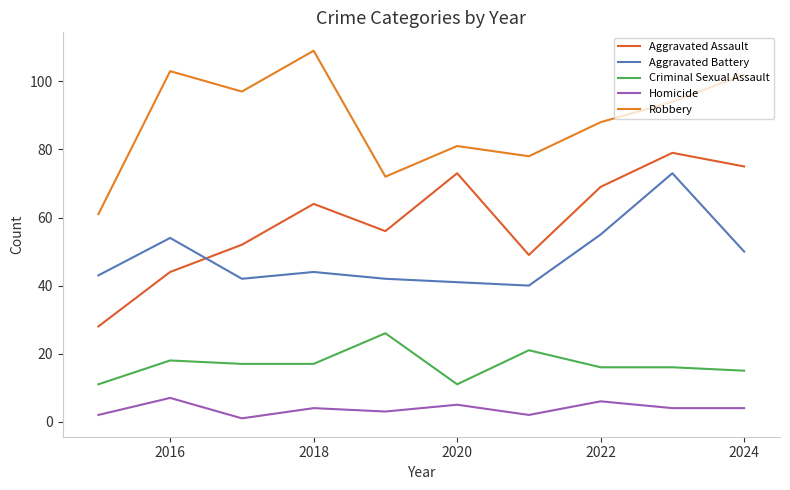

What is the maximum value for Aggravated Battery?

73